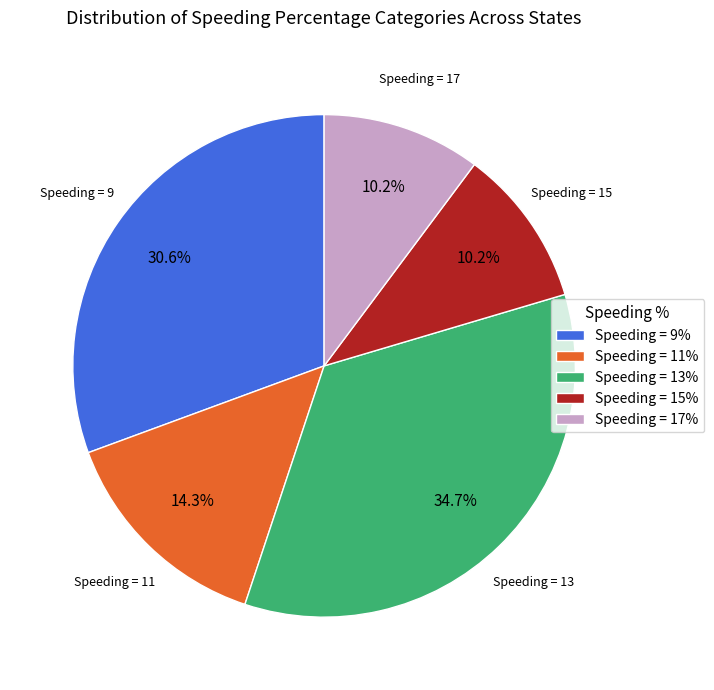

Is the sum of Speeding = 17% and Speeding = 13% greater than half?

No